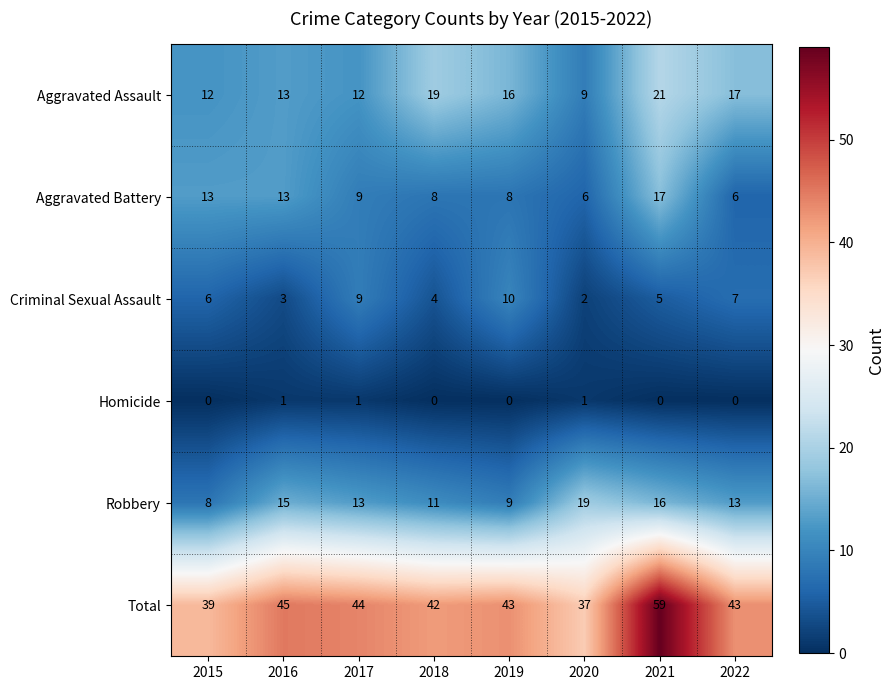

The value of Aggravated Battery at 2021 is 17. True or false?

True